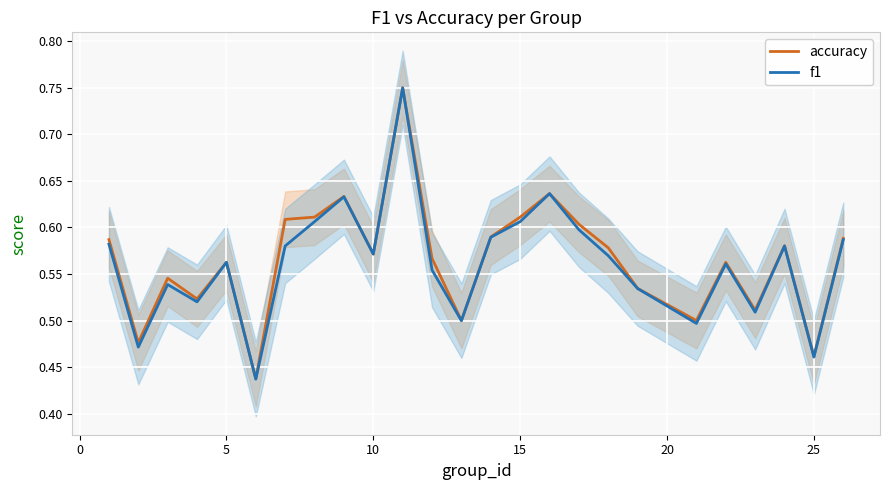

The value of accuracy at 20 is 0.2. True or false?

False